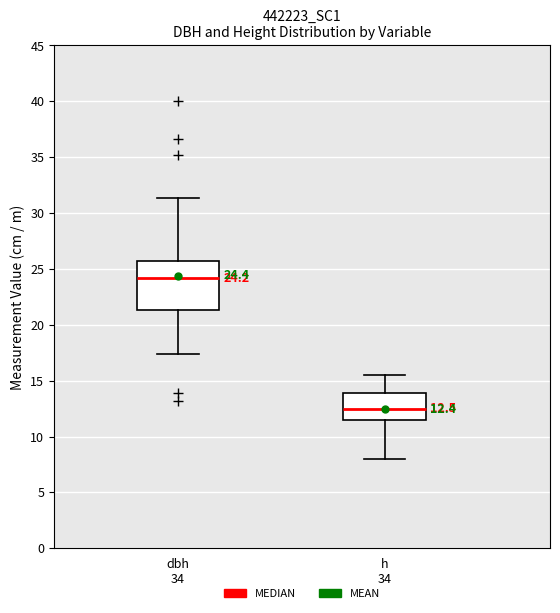

Which box has the highest median line?

dbh 34